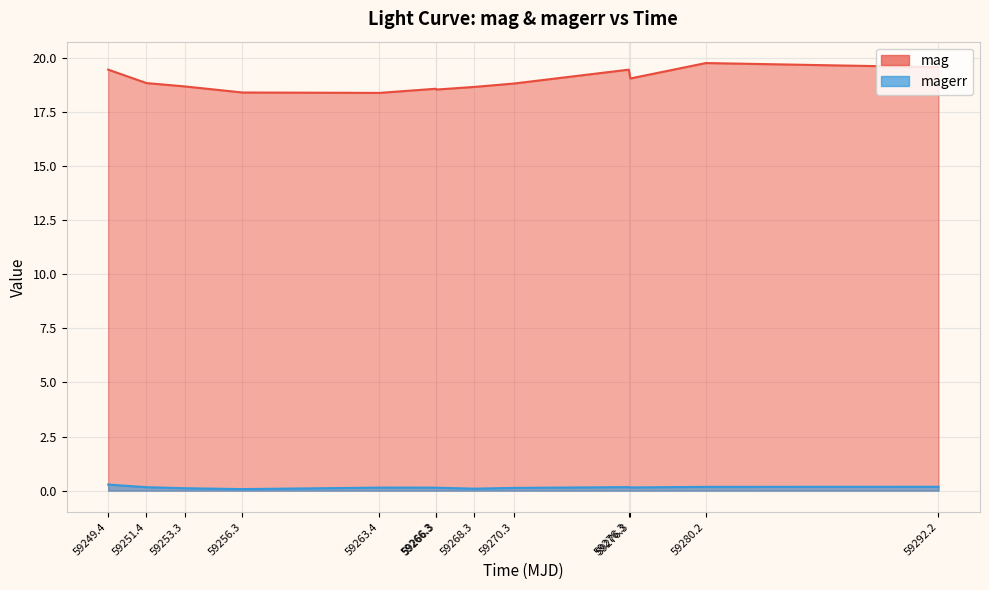

True or false: magerr and mag intersect in this chart.

False